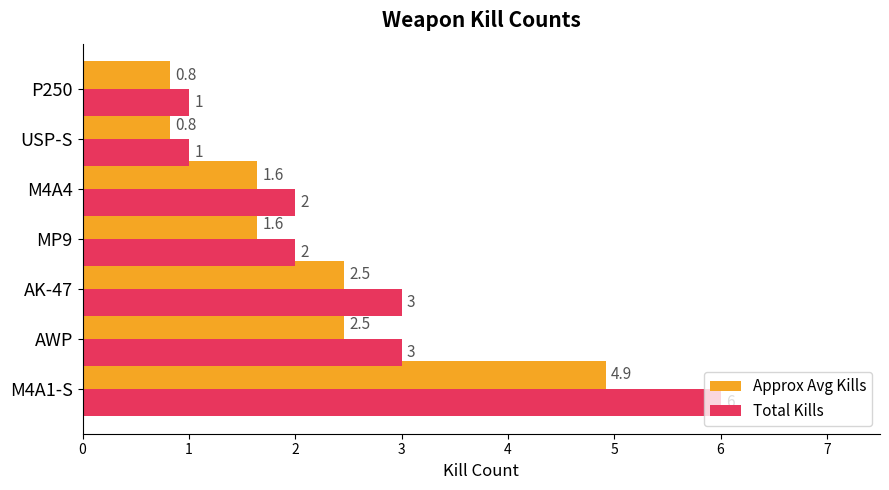

How many Total Kills values are between 1 and 3?

6